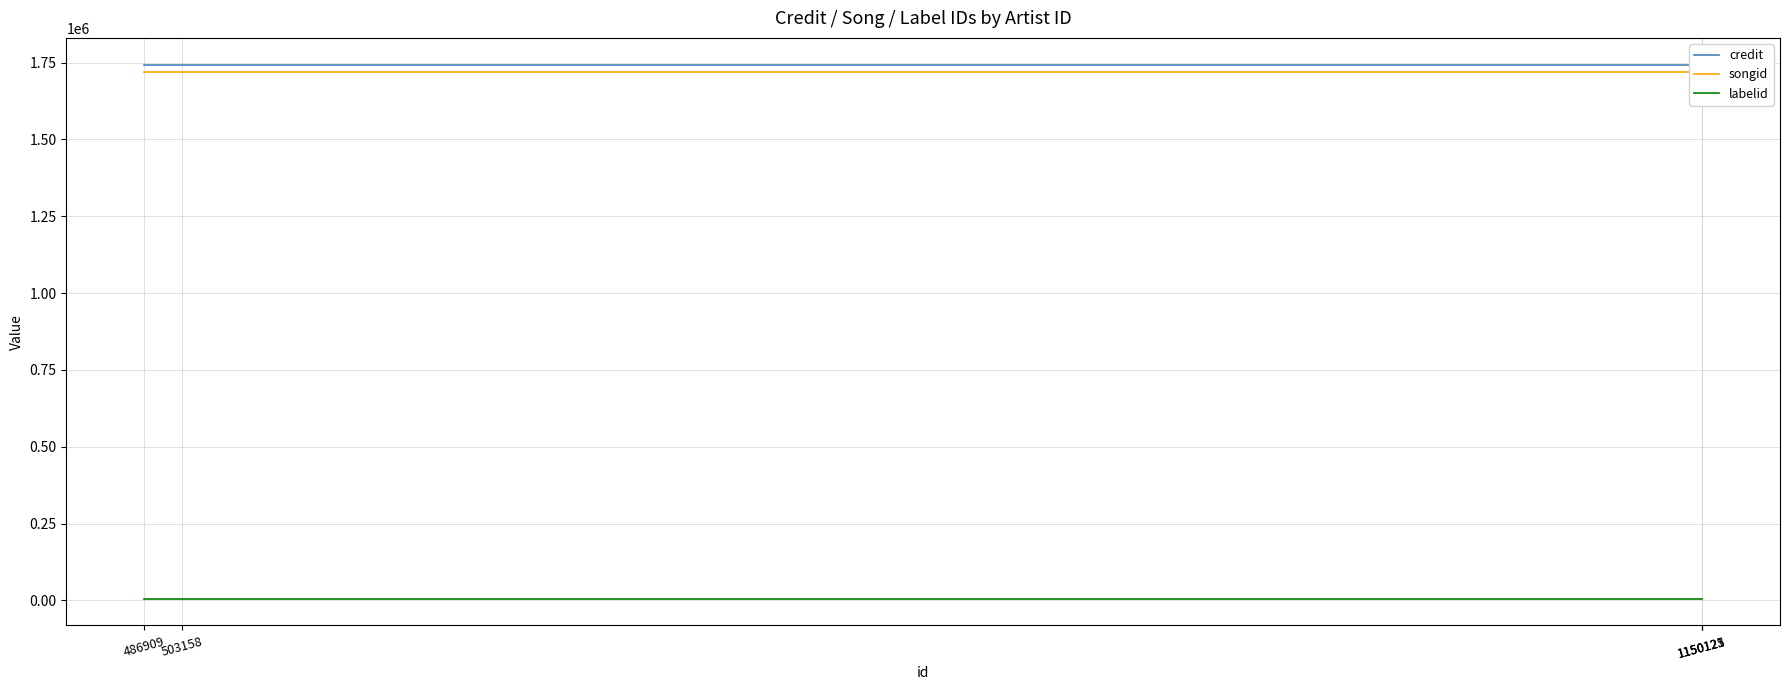

How many distinct data groups are displayed?

3